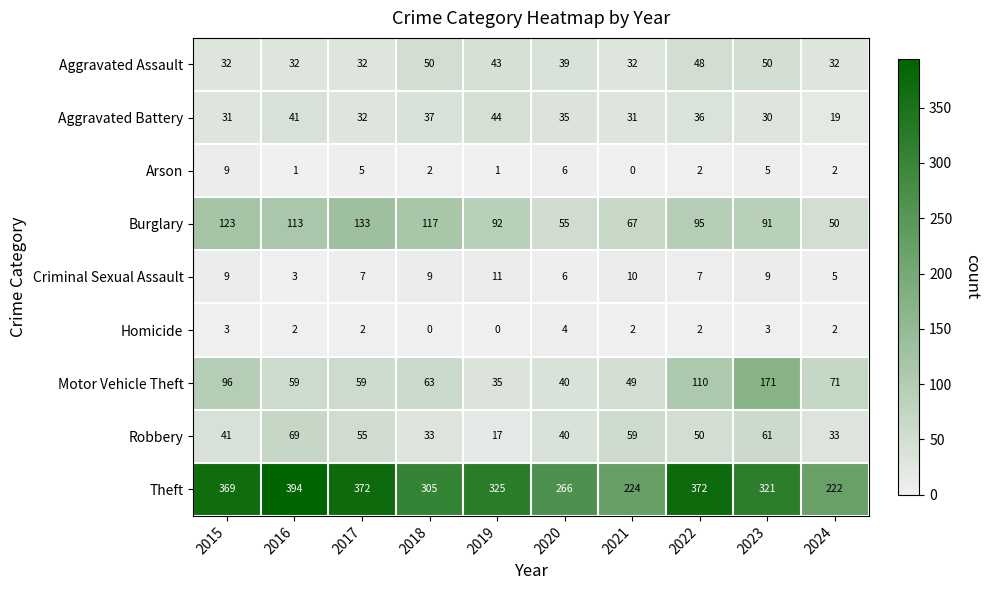

Is it true that Aggravated Assault equals 32 at 2016?

True